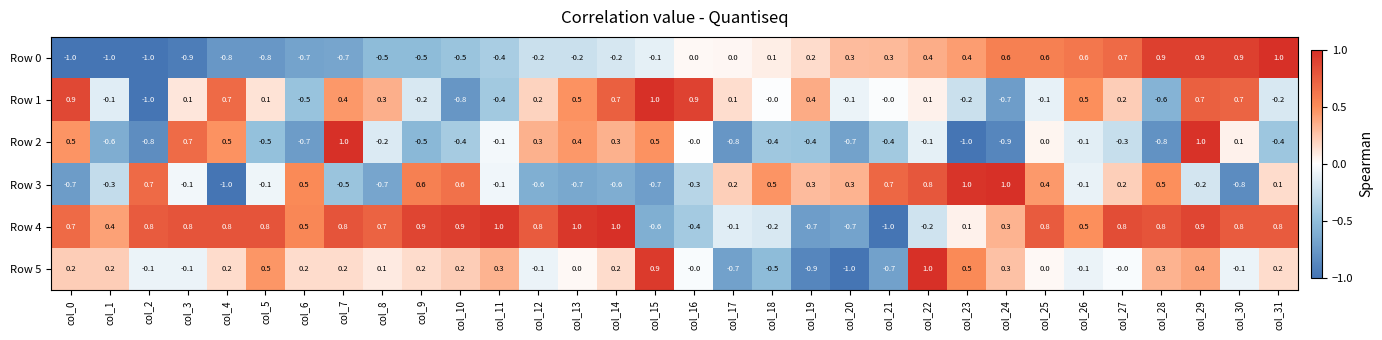

What is the minimum value shown in the chart?

-1.0